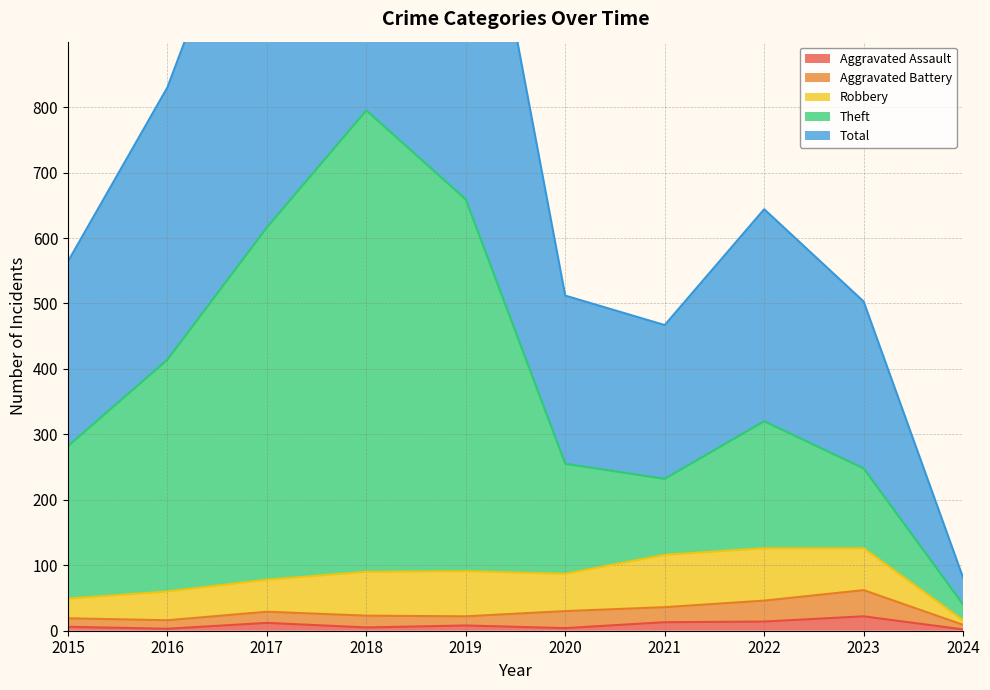

True or false: Total and Aggravated Assault cross at least once.

False